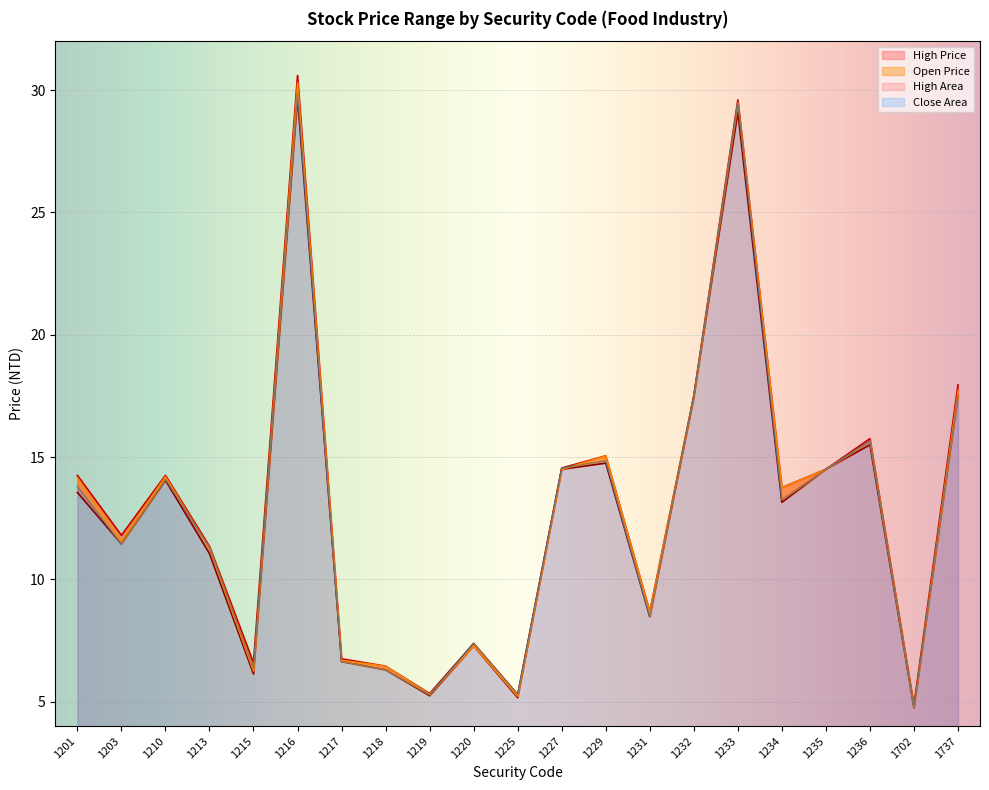

Reading left to right, what are all the values shown in this chart?

High Price: 14.2	11.8	14.2	11.3	6.6	30.6	6.8	6.5	5.3	7.4	5.3	14.6	15.1	8.7	17.5	29.6	13.8	14.5	15.8	4.8	17.9
Low Price: 13.6	11.4	14.1	11.1	6.1	29.7	6.6	6.3	5.2	7.3	5.2	14.5	14.8	8.5	17.4	29.1	13.2	14.5	15.5	4.7	17.5
Open Price: 14.2	11.6	14.2	11.2	6.2	30.3	6.7	6.5	5.3	7.3	5.2	14.5	15.1	8.7	17.5	29.5	13.8	14.5	15.7	4.8	17.7
Close Price: 13.8	11.4	14.1	11.3	6.4	29.9	6.6	6.3	5.3	7.4	5.3	14.6	14.8	8.5	17.5	29.5	13.2	14.5	15.7	4.8	17.5